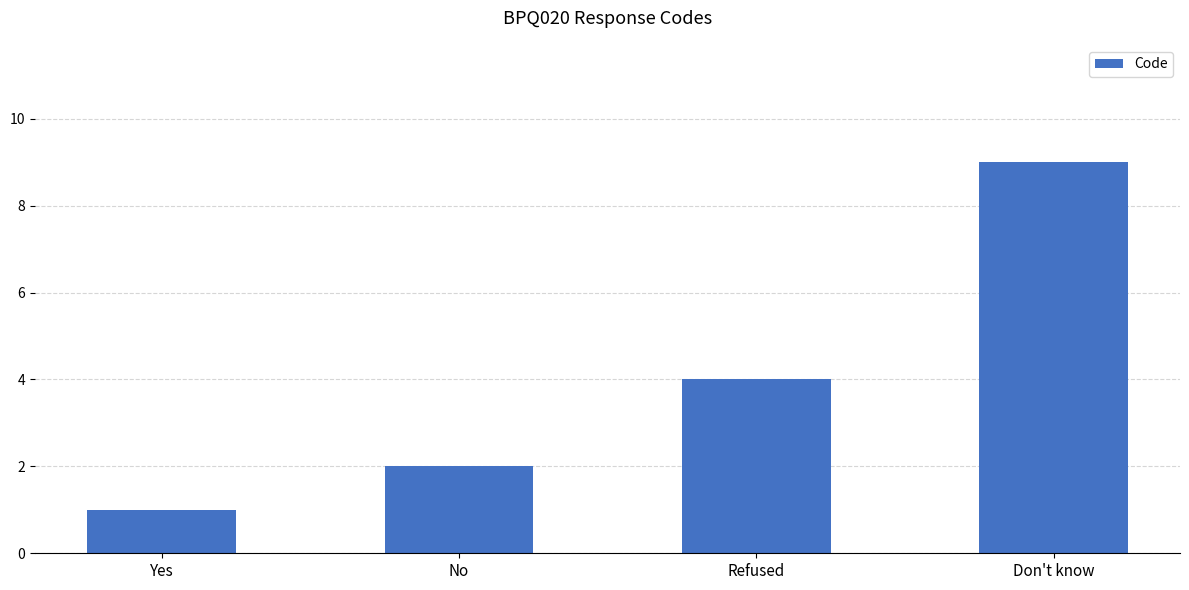

What is the label of the 3rd bar from the right?

No